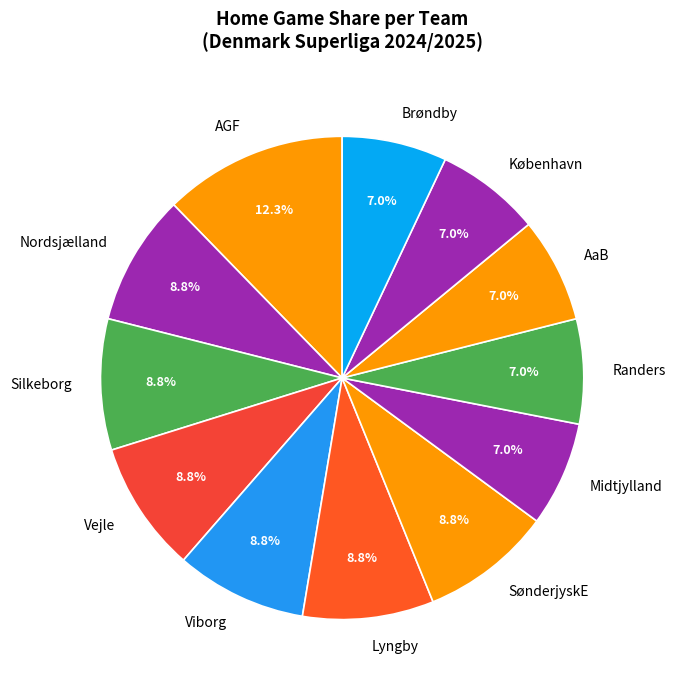

Is it true that SønderjyskE is 9% of the pie?

True